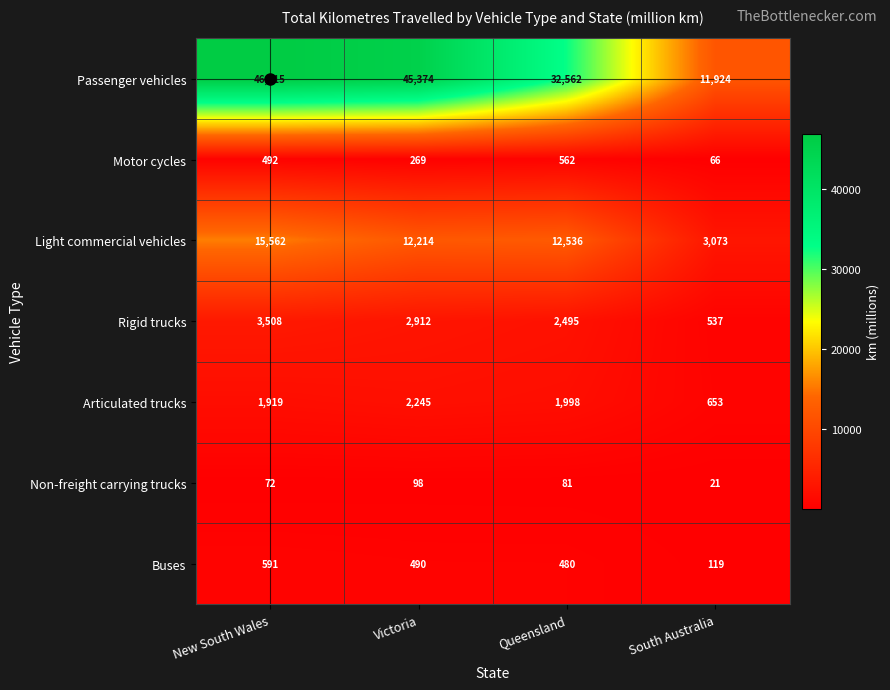

Which series changed the most between Victoria and South Australia?

Passenger vehicles